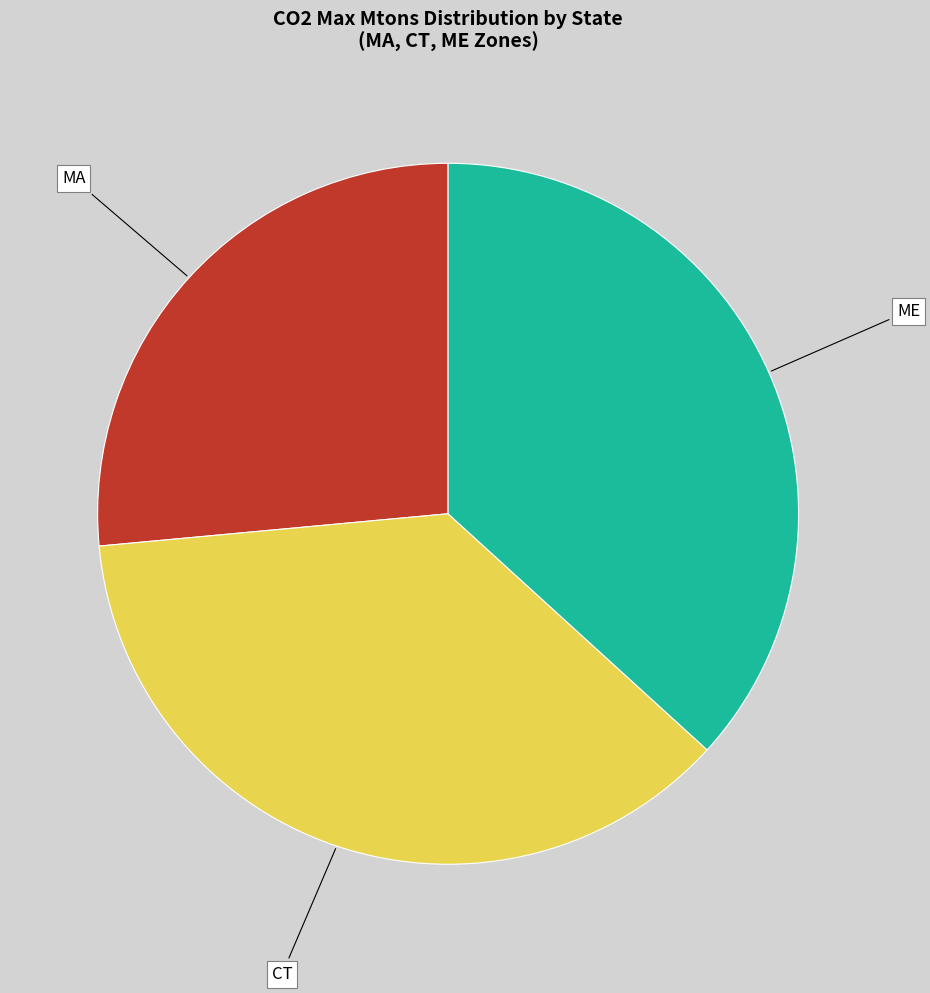

Does any single category account for the majority?

No